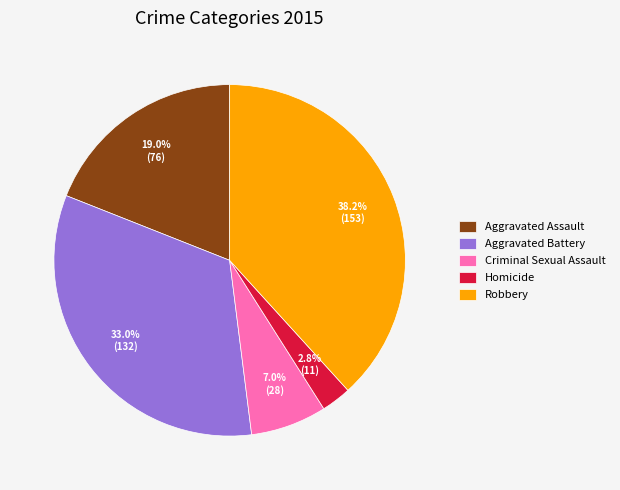

How many slices are in this pie chart?

5